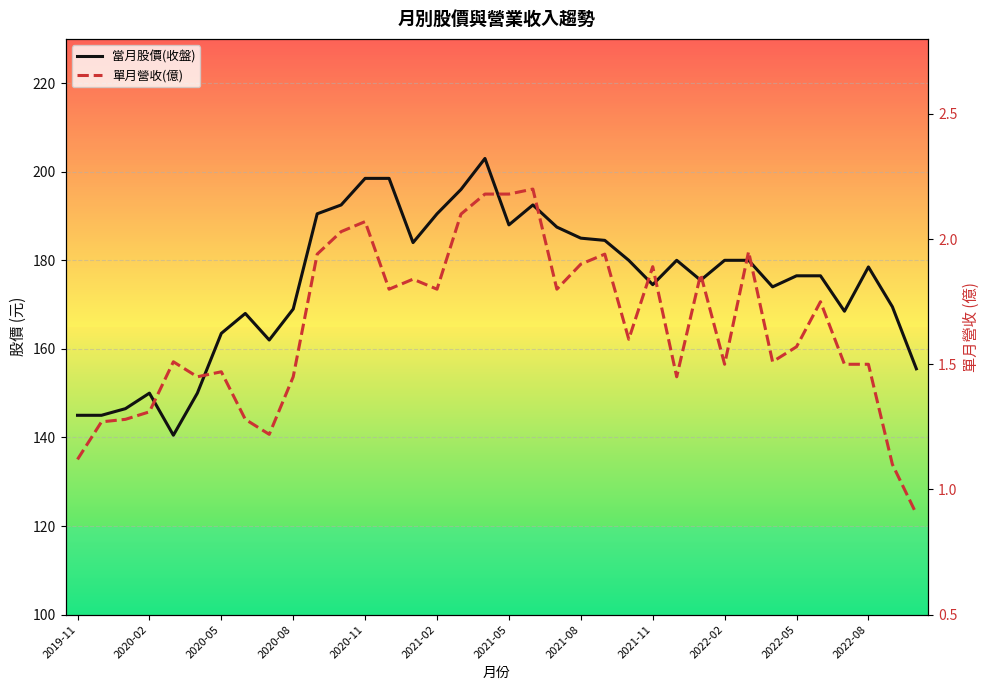

How many values in the 單月營收(億) series exceed 1?

35